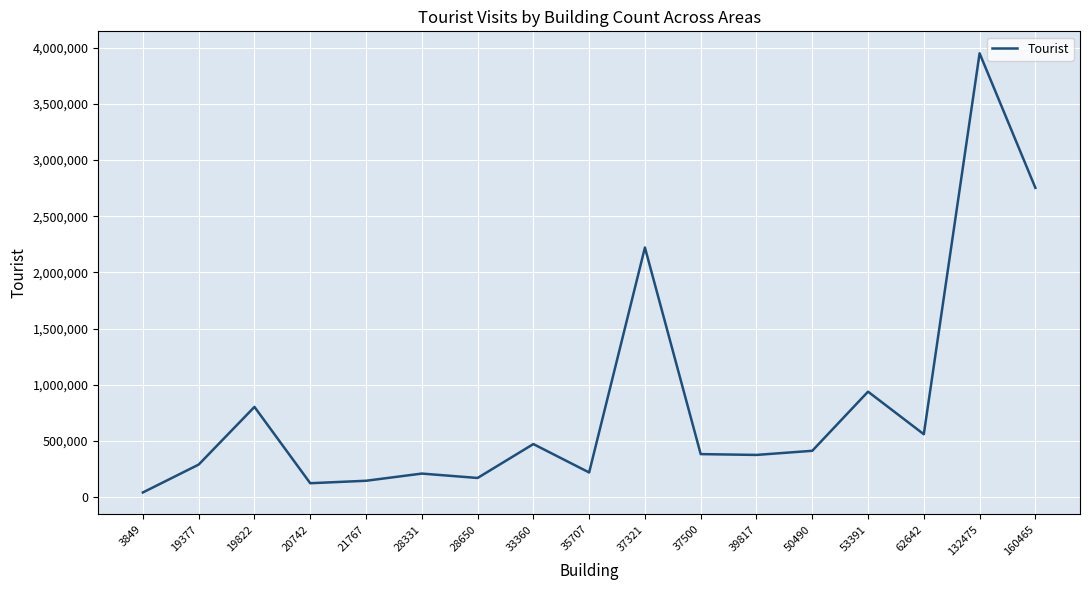

The value at 37500 is 574292. True or false?

False